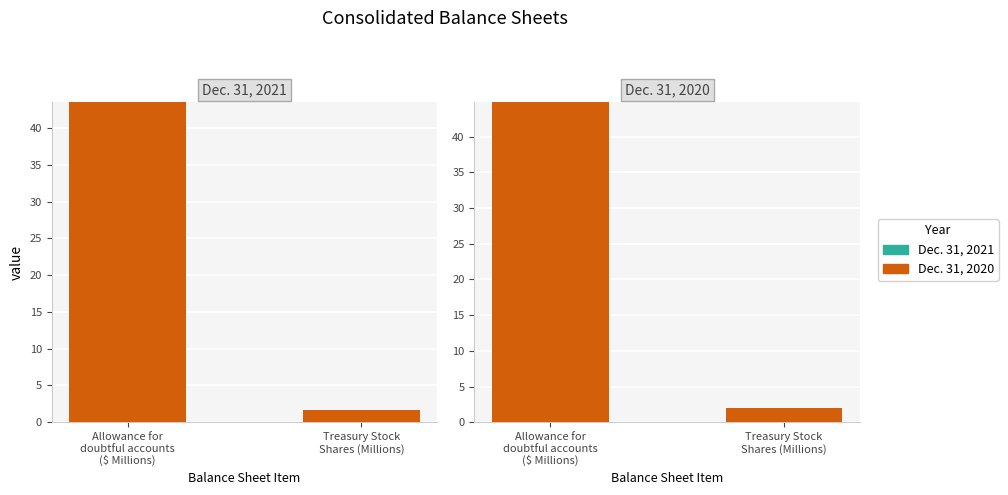

Are the bars horizontal?

No